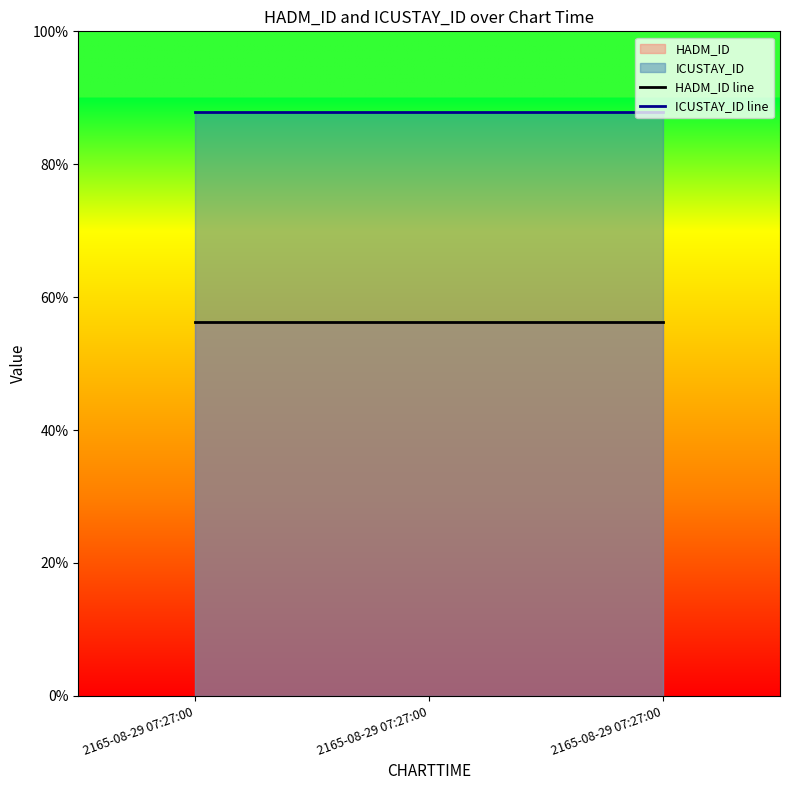

How many lines are shown in the chart?

2